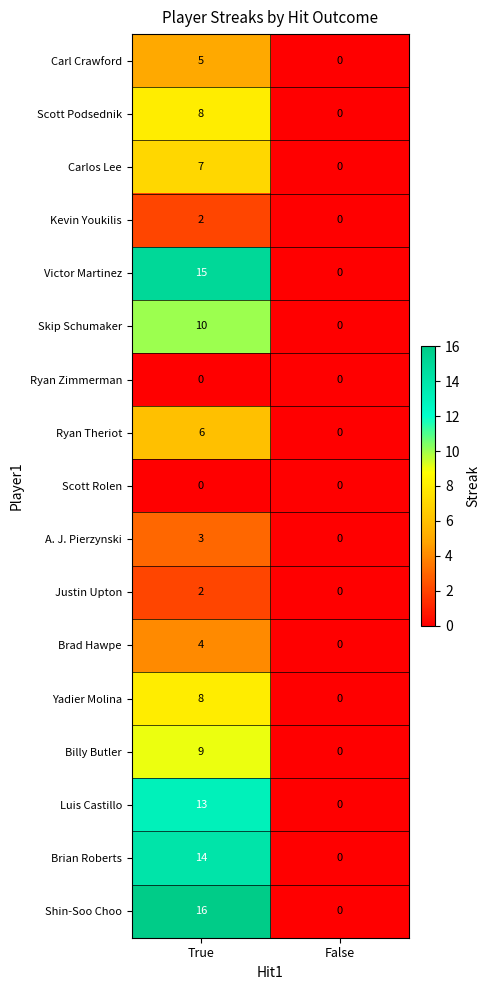

Which series has the widest spread of values?

Shin-Soo Choo